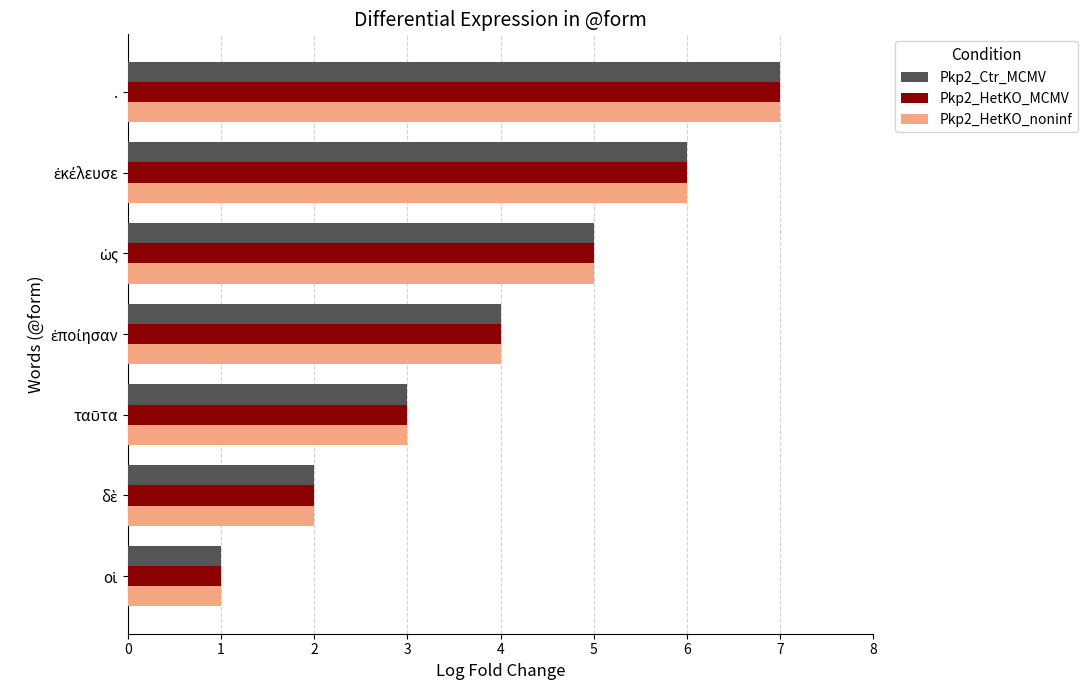

At which category is the sum across all series the highest?

.